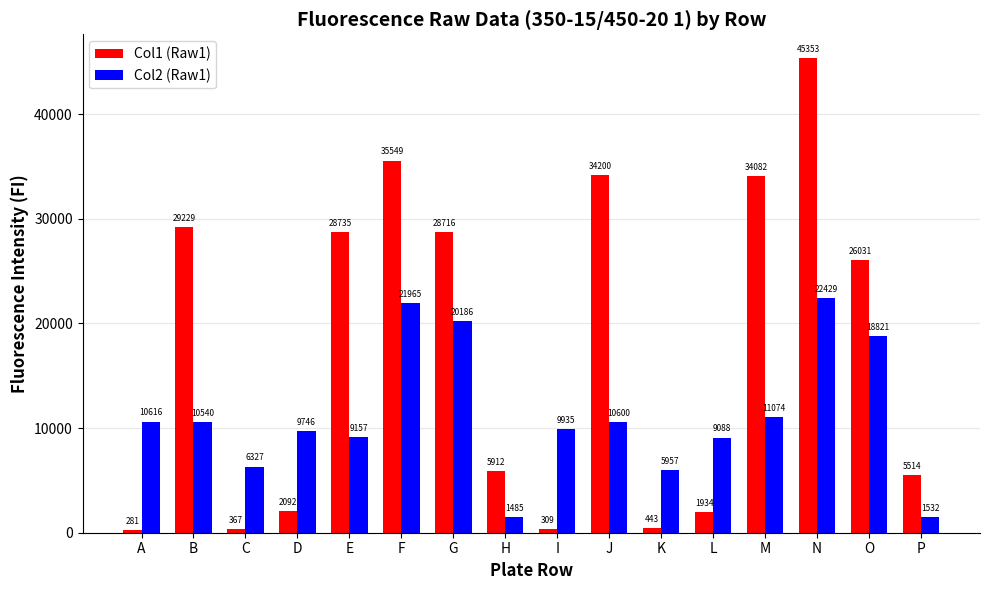

What is the difference between the maximum and minimum values in the Col1 (Raw1) series?

45072